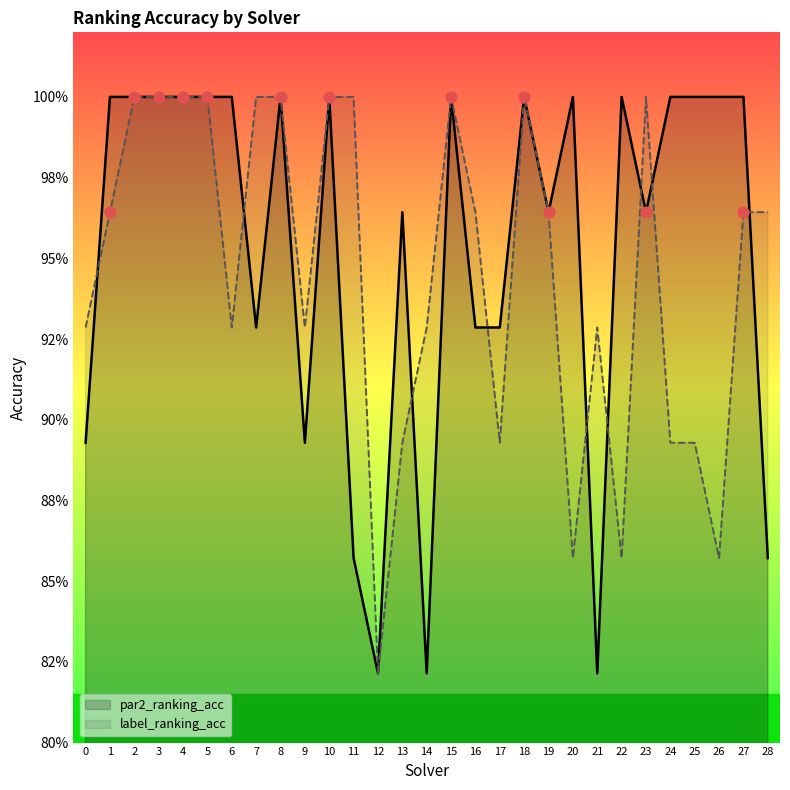

At how many categories does at least one series exceed 0?

29